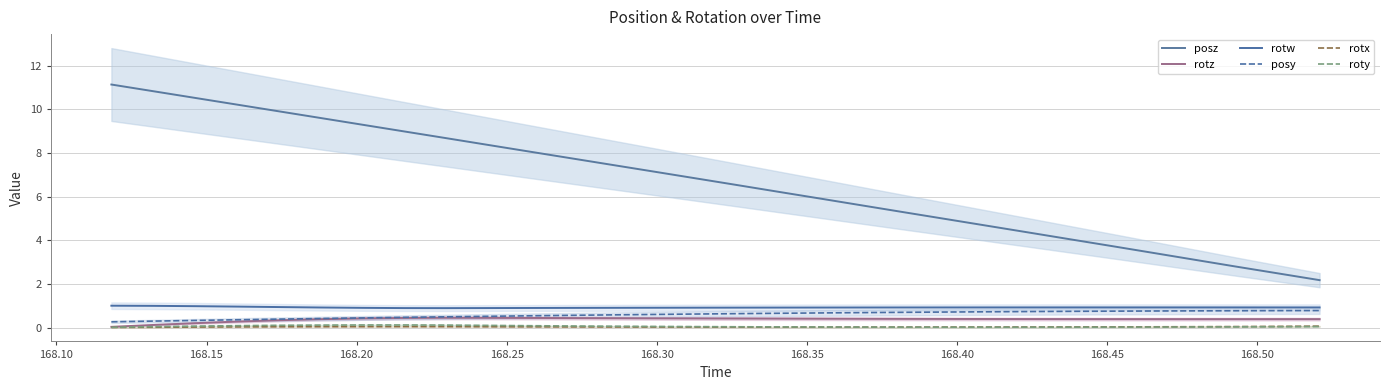

Rank the series by their maximum value, from highest to lowest.

posz, rotw, posy, rotz, roty, rotx